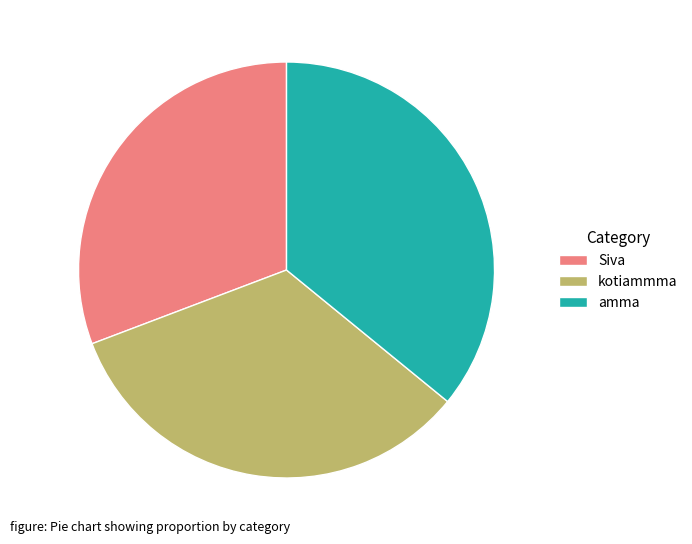

Approximately how many times larger is the value at kotiammma compared to amma?

0.9